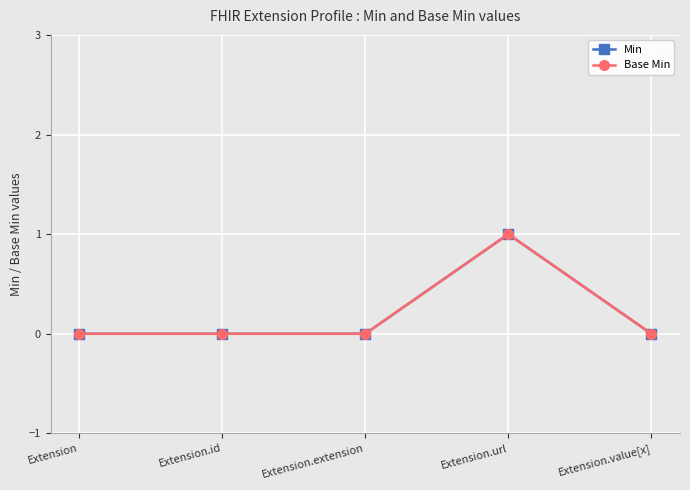

List the series in order of their peak value, lowest first.

Min, Base Min